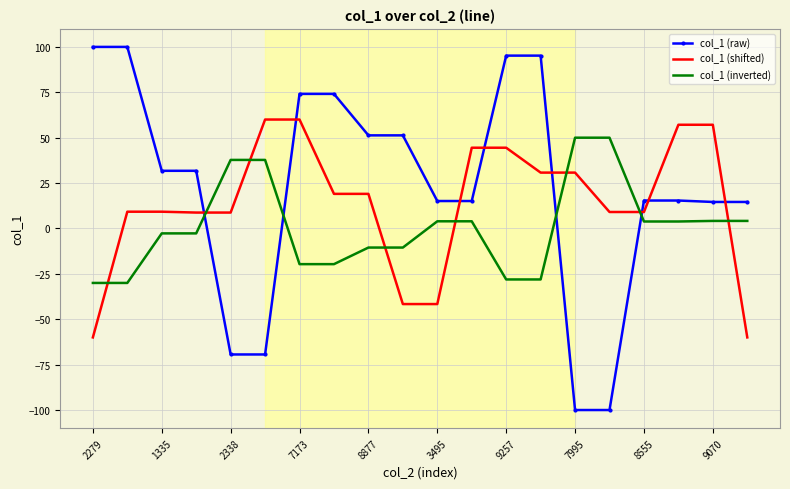

What is the sum of all col_1 (inverted) values?

17.5